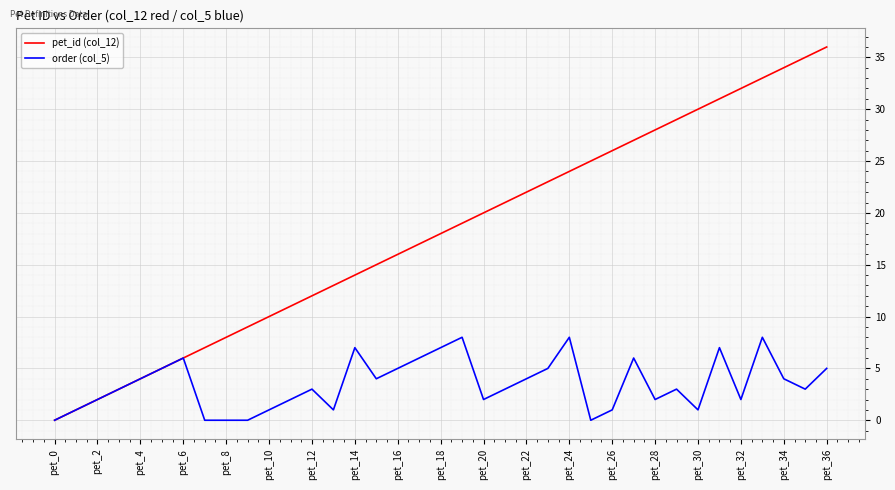

What is the greatest value displayed?

36